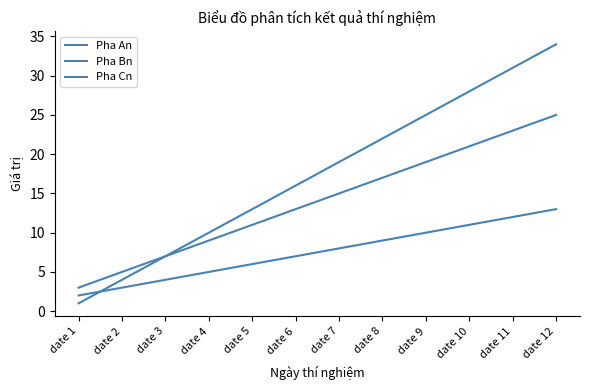

How many lines are shown in the chart?

3